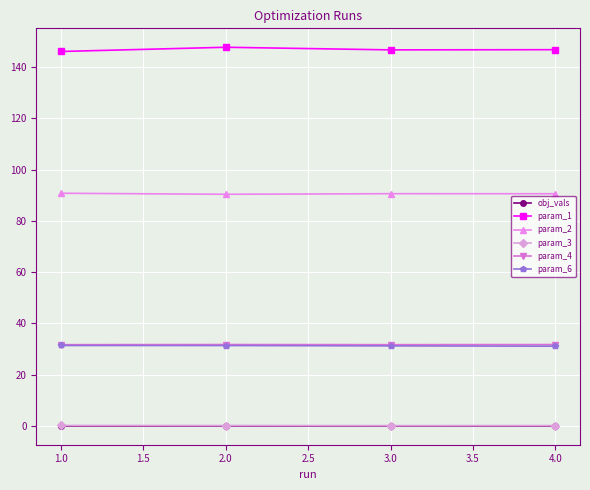

What is the label of the 4th point from the left?

4.0